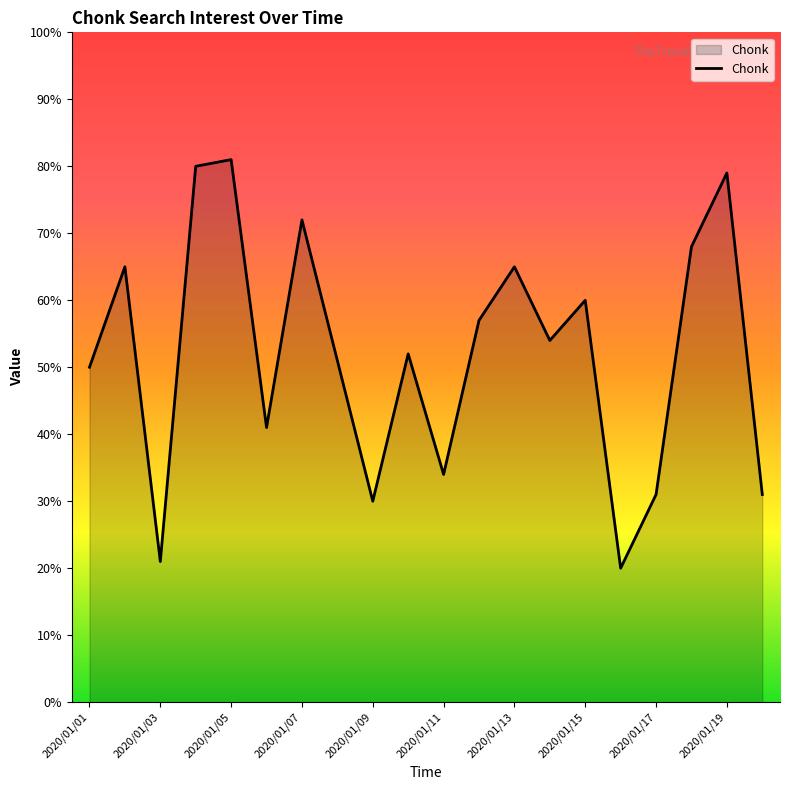

What is the maximum value shown in the chart?

81